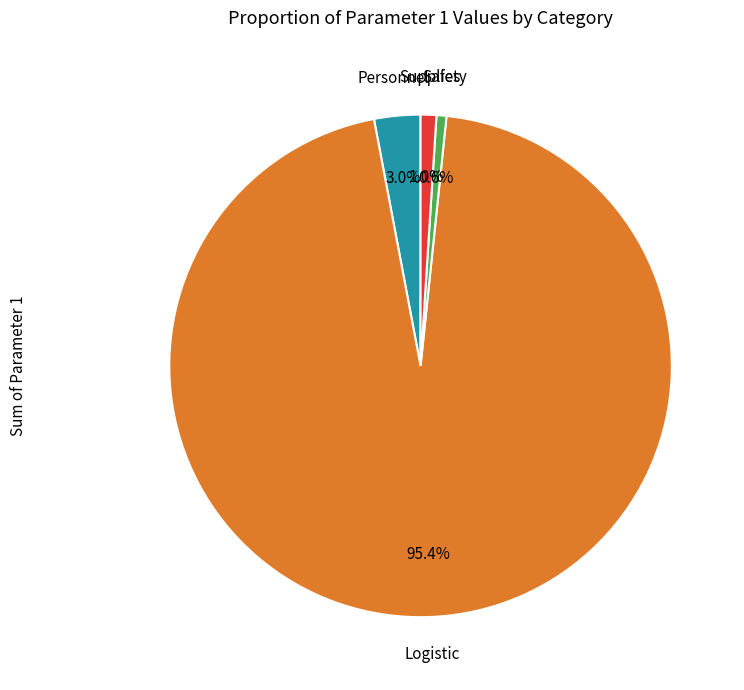

How many segments does this pie chart have?

4